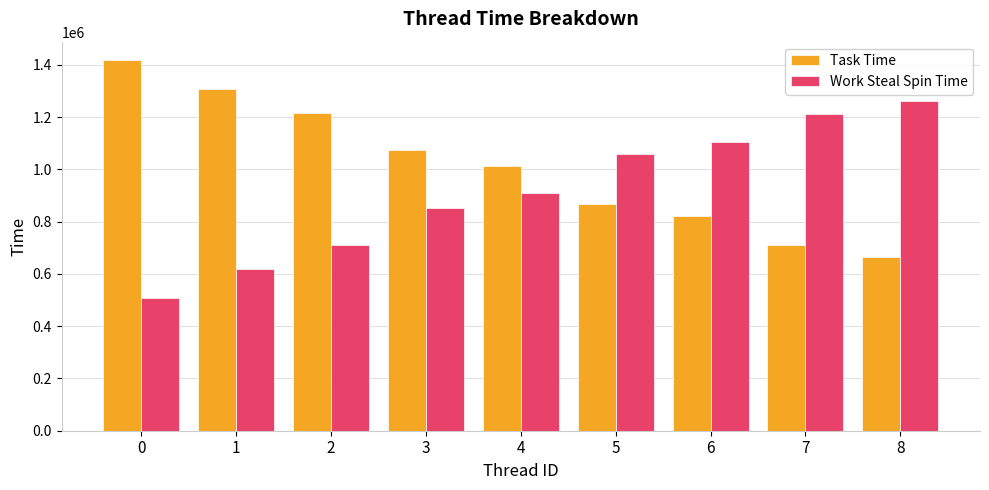

Reading right to left, list all the values displayed in this chart.

Task Time: 8=664379	7=711242	6=821067	5=867200	4=1013758	3=1073268	2=1216099	1=1307025	0=1417823
Work Steal Spin Time: 8=1260210	7=1213459	6=1103768	5=1057798	4=911380	3=852073	2=709469	1=618711	0=508295